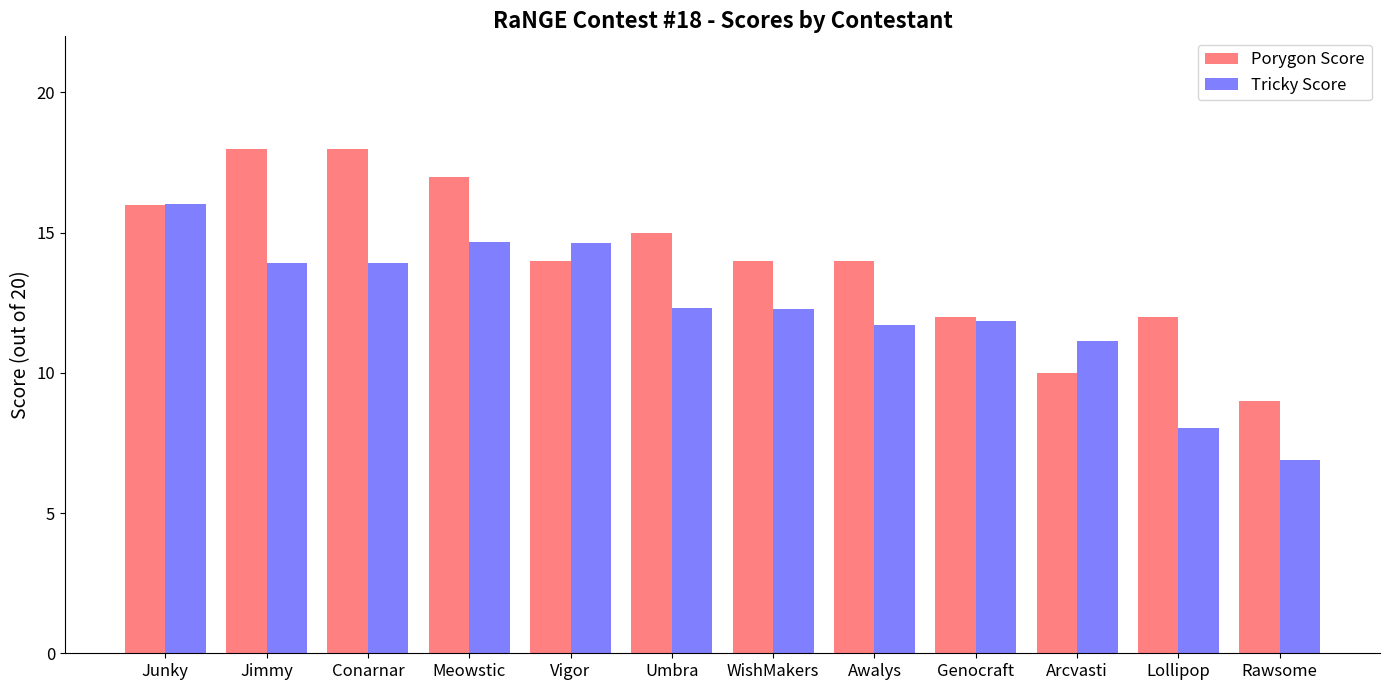

Rank the series by their maximum value, from highest to lowest.

Porygon Score, Tricky Score